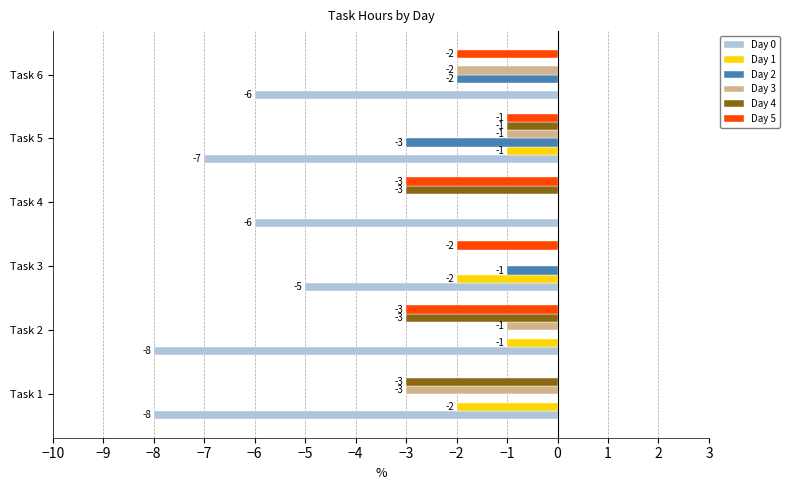

What is the sum of all Day 3 values?

-7